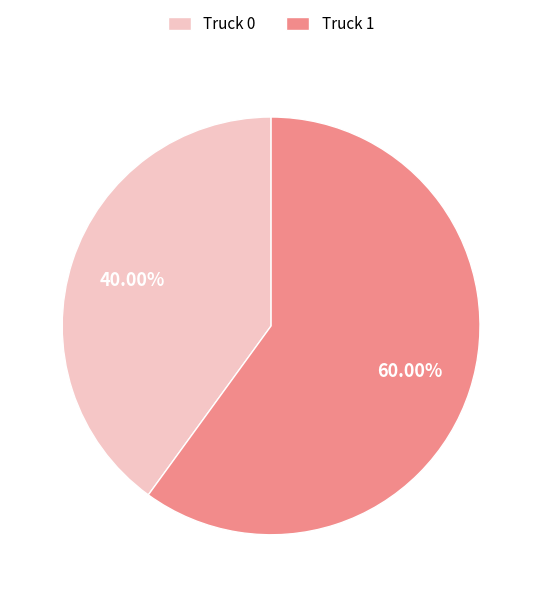

Is Truck 1 the majority of the pie?

Yes